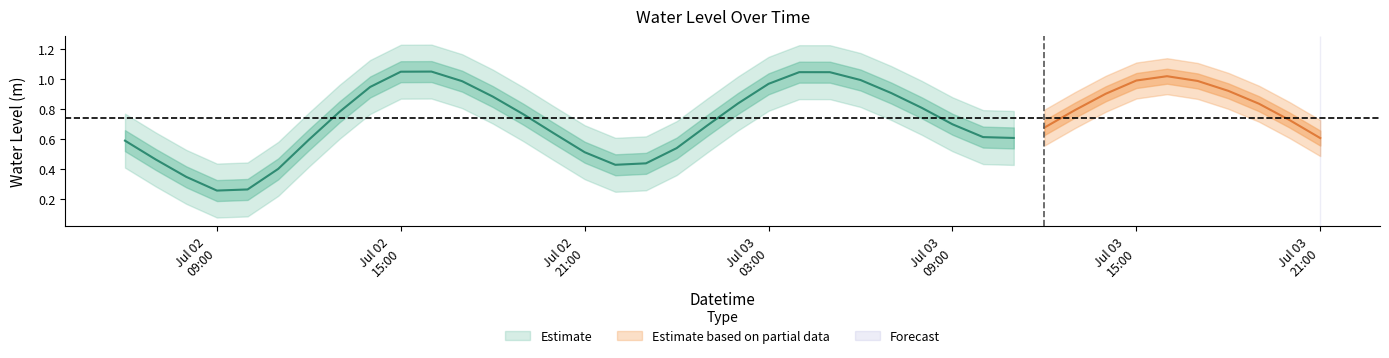

What is the label of the 36th point from the left?

2025-07-03 17:00:00